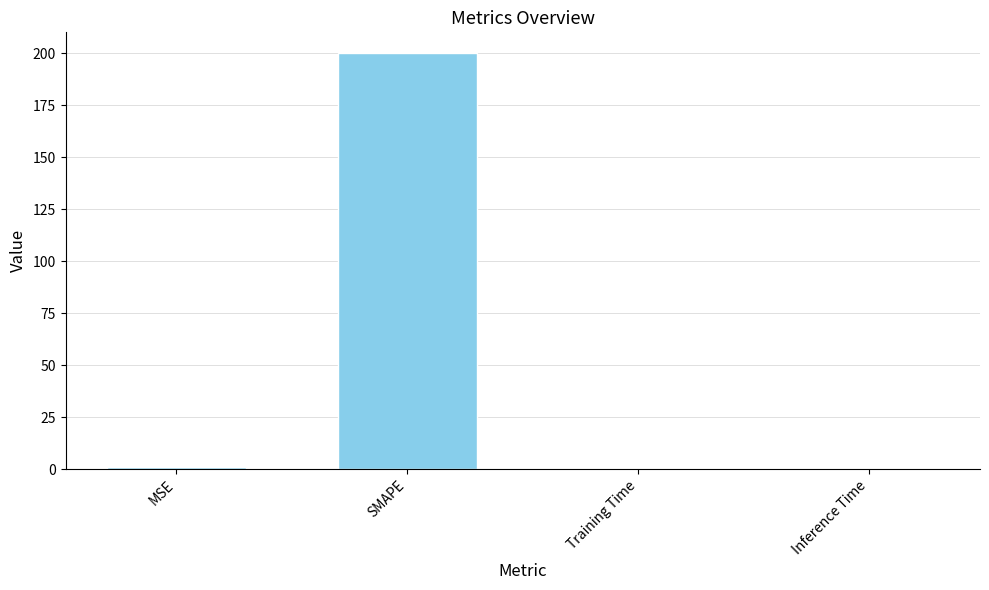

What is the approximate value at SMAPE?

200.0